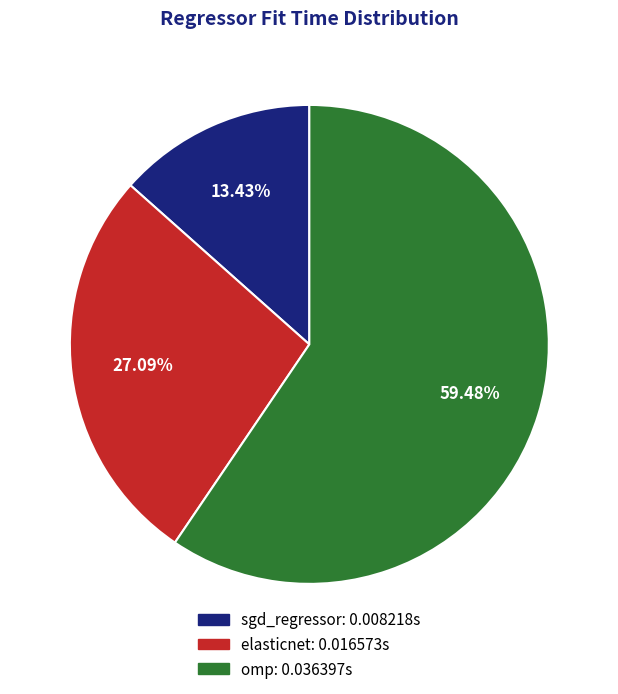

How many slices are in this pie chart?

3